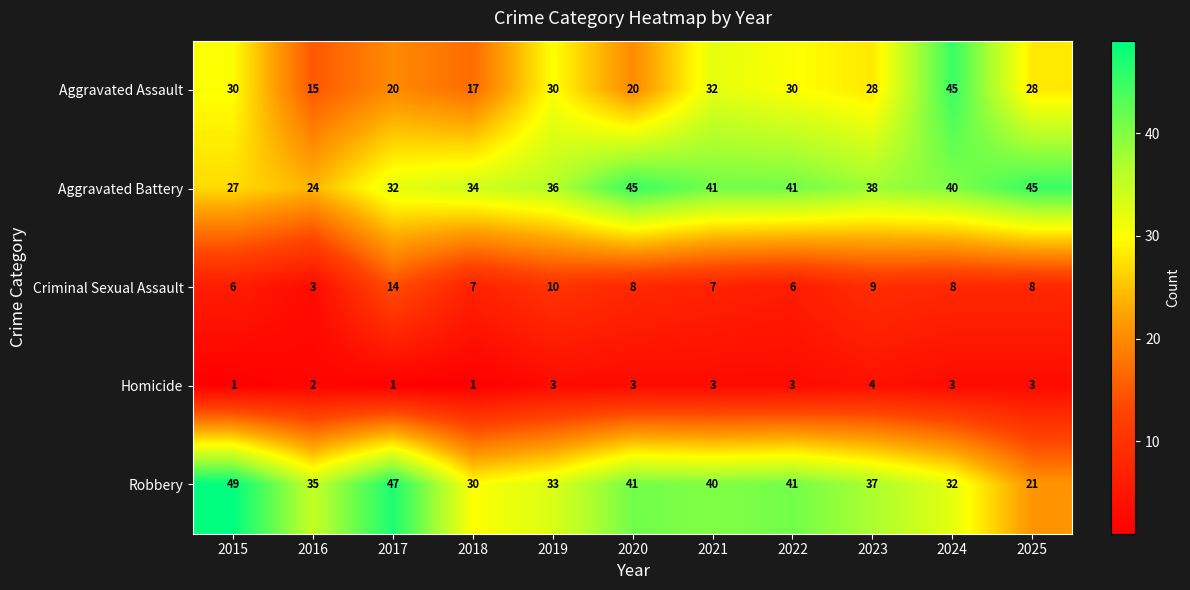

At 2018, list the series in order from largest to smallest.

Aggravated Battery, Robbery, Aggravated Assault, Criminal Sexual Assault, Homicide